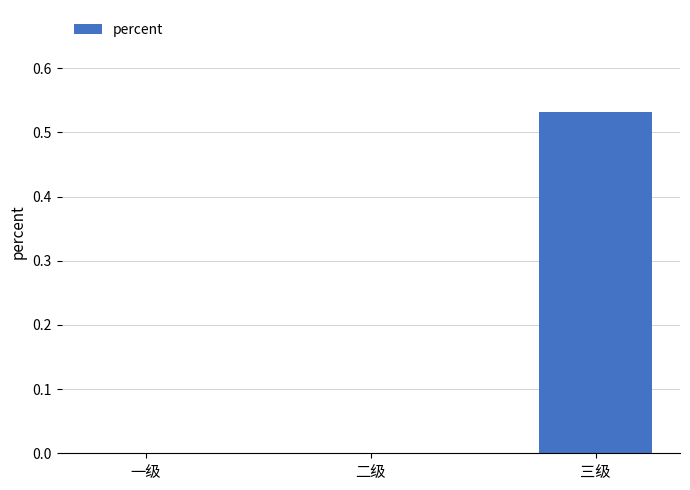

Which category has the highest value across all series?

三级